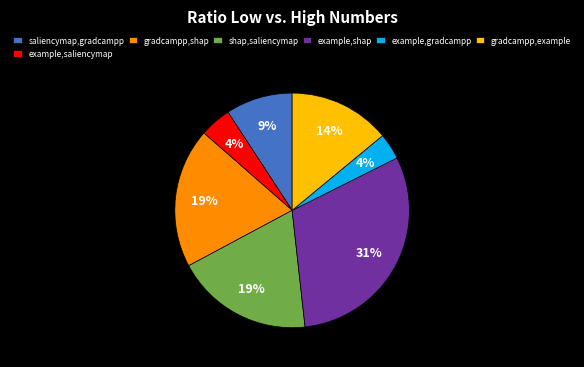

What is the largest slice in the pie chart?

example,shap